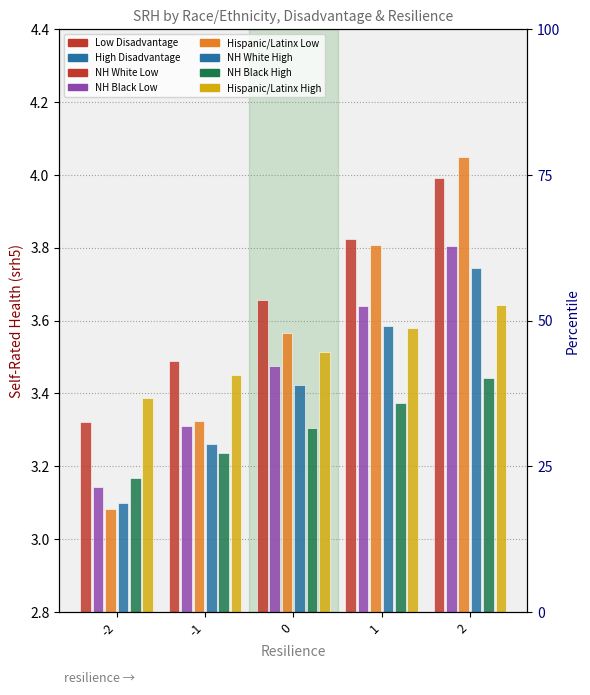

What is the minimum value for NH White Low?

3.3